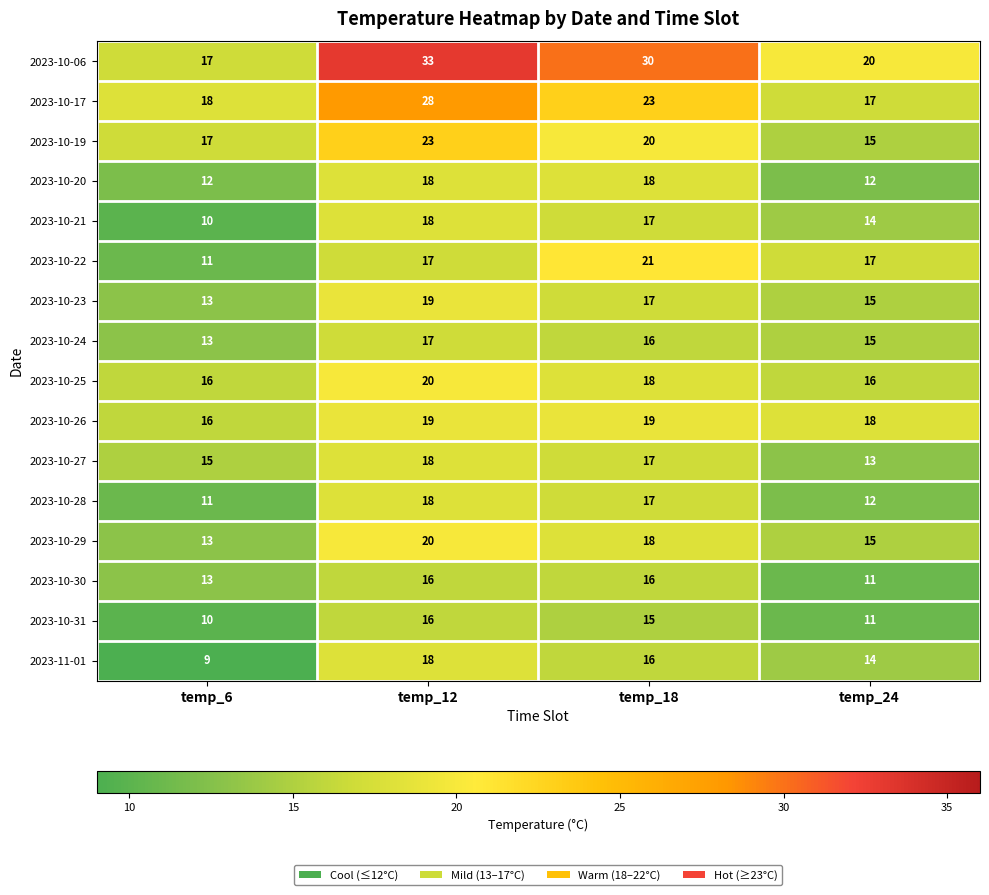

What is the spread (max minus min) of values at temp_6?

9